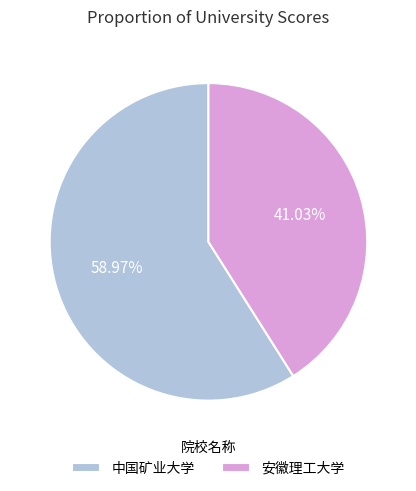

What percentage is NOT represented by 安徽理工大学?

59.0%